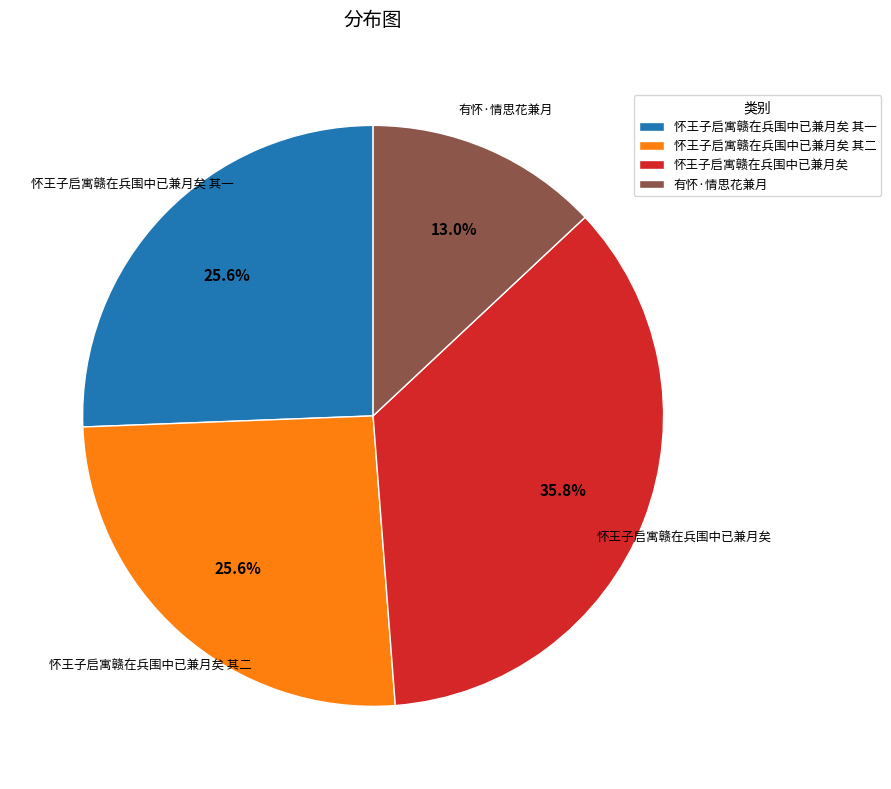

To the nearest percent, what percentage of the pie is 有怀·情思花兼月?

13%